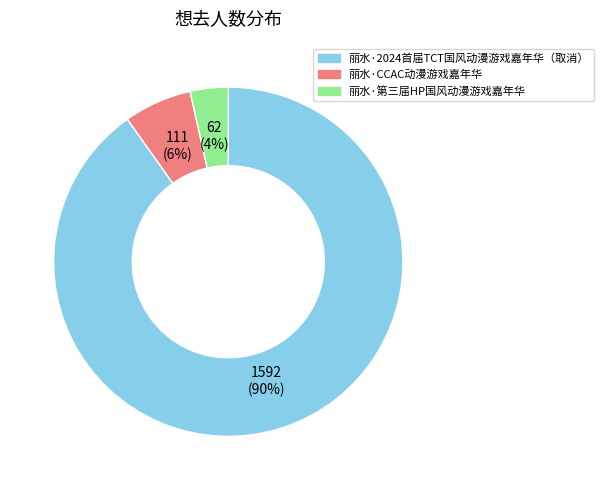

Is 丽水·第三届HP国风动漫游戏嘉年华 the majority of the pie?

No